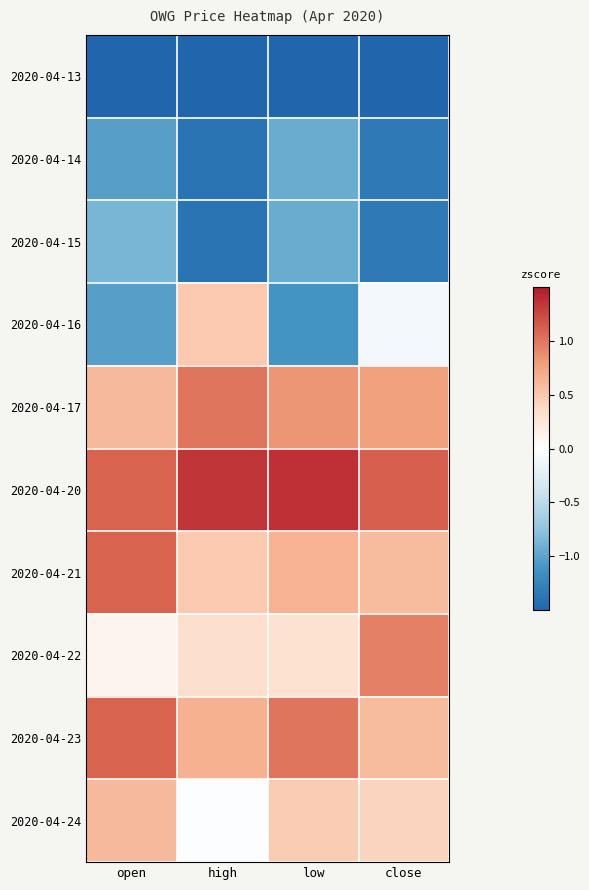

Between high and close, which is larger?

high